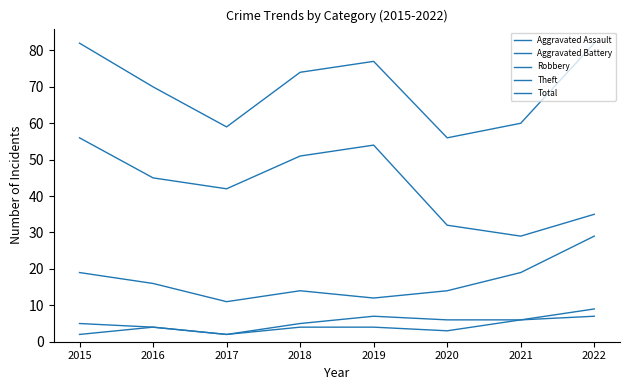

What is the total value across all series at 2017?

116